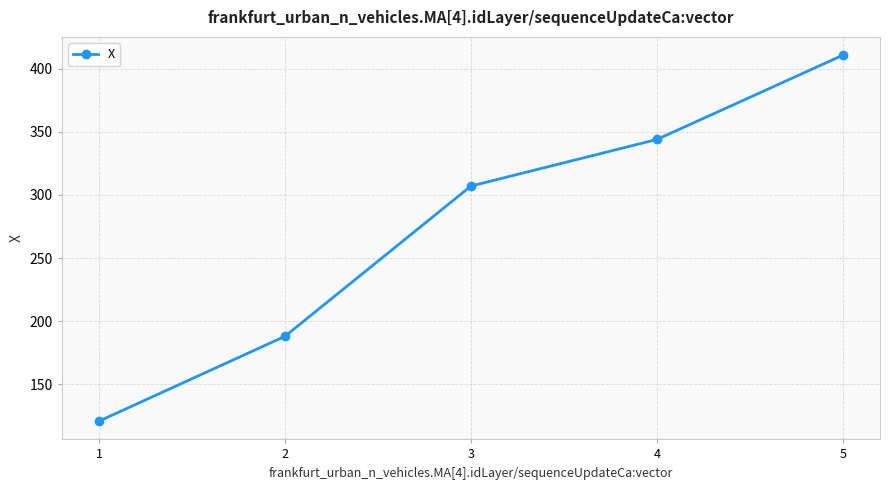

How many data points are less than 306?

2